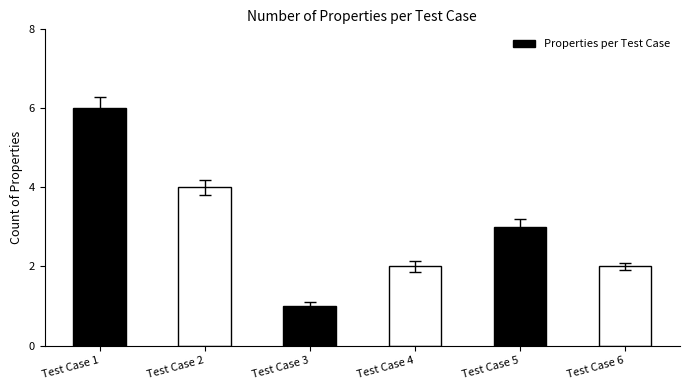

What is the change in value from Test Case 1 to Test Case 3?

-5